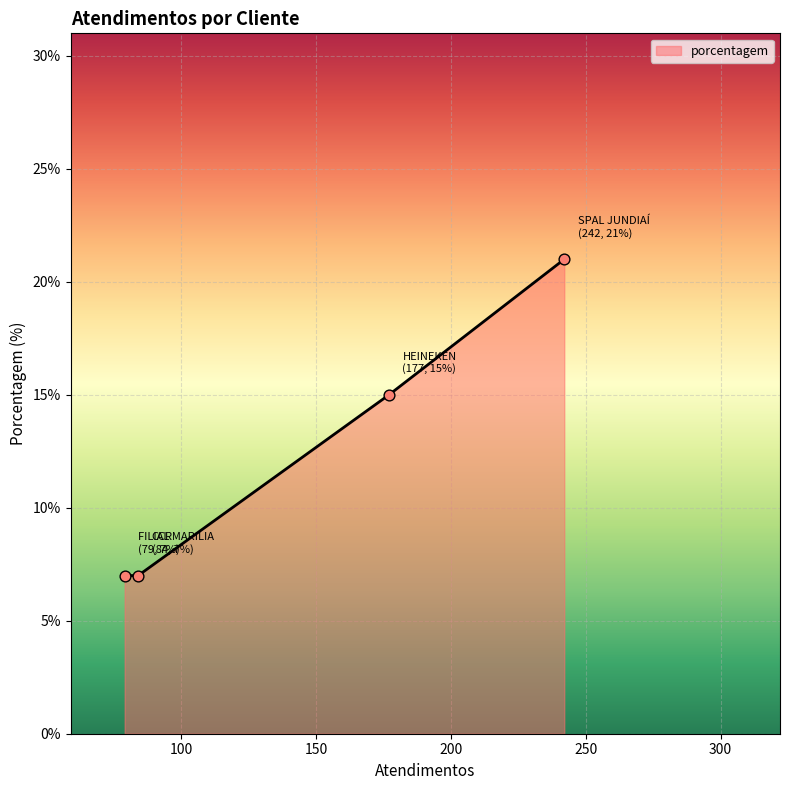

What is the sum of all values?

50